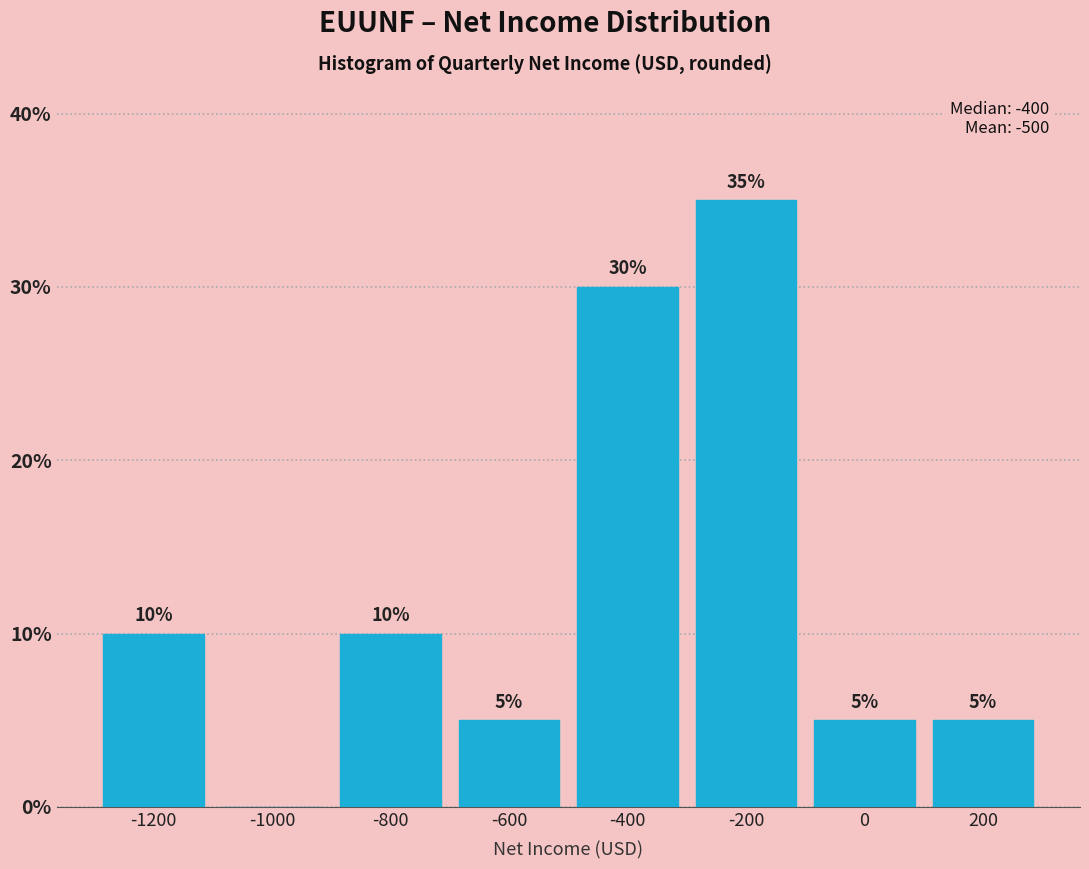

Which range on the x-axis has the tallest bar?

-300 to -100